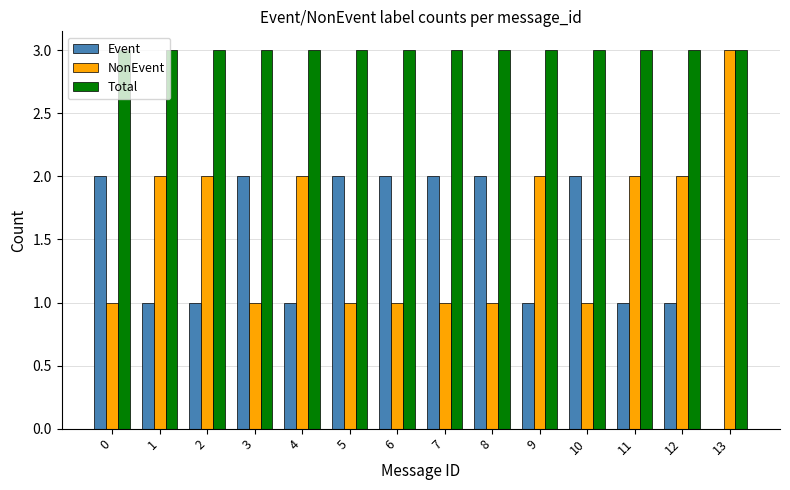

The value of Event at 12 is 2. True or false?

False